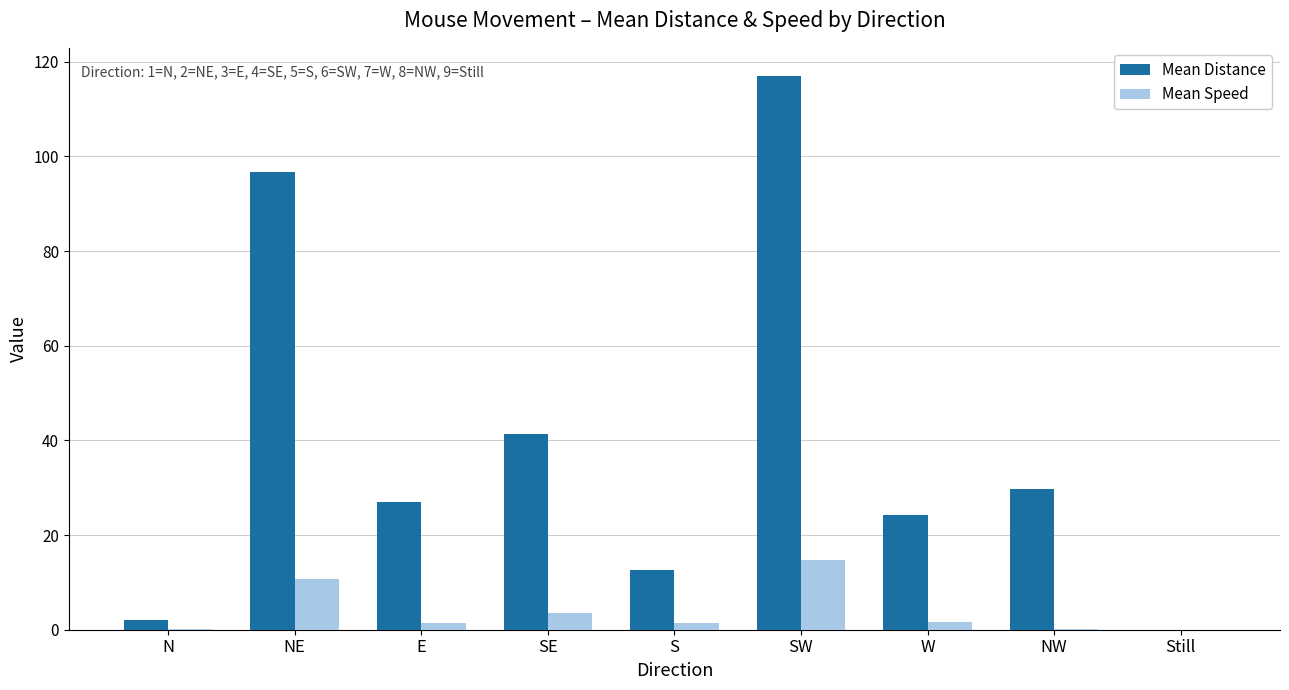

Does the chart contain stacked bars?

No